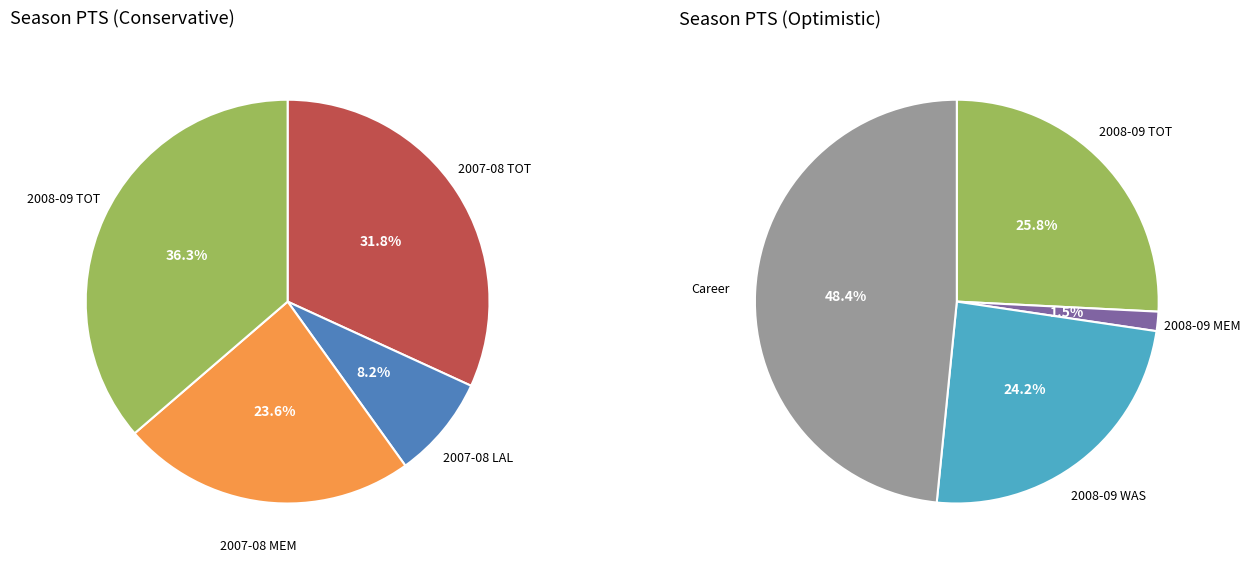

Is there any slice that represents more than half of the pie?

No